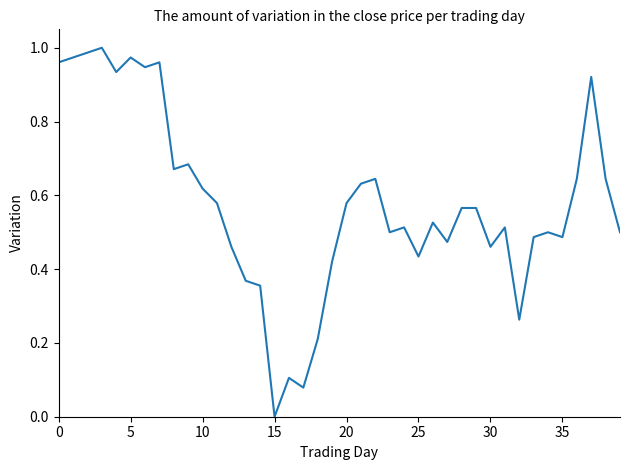

What is the sum of all values?

23.1